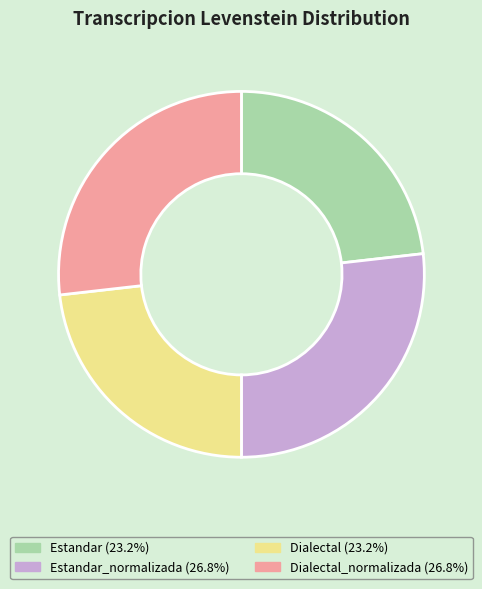

Does any single category account for the majority?

No